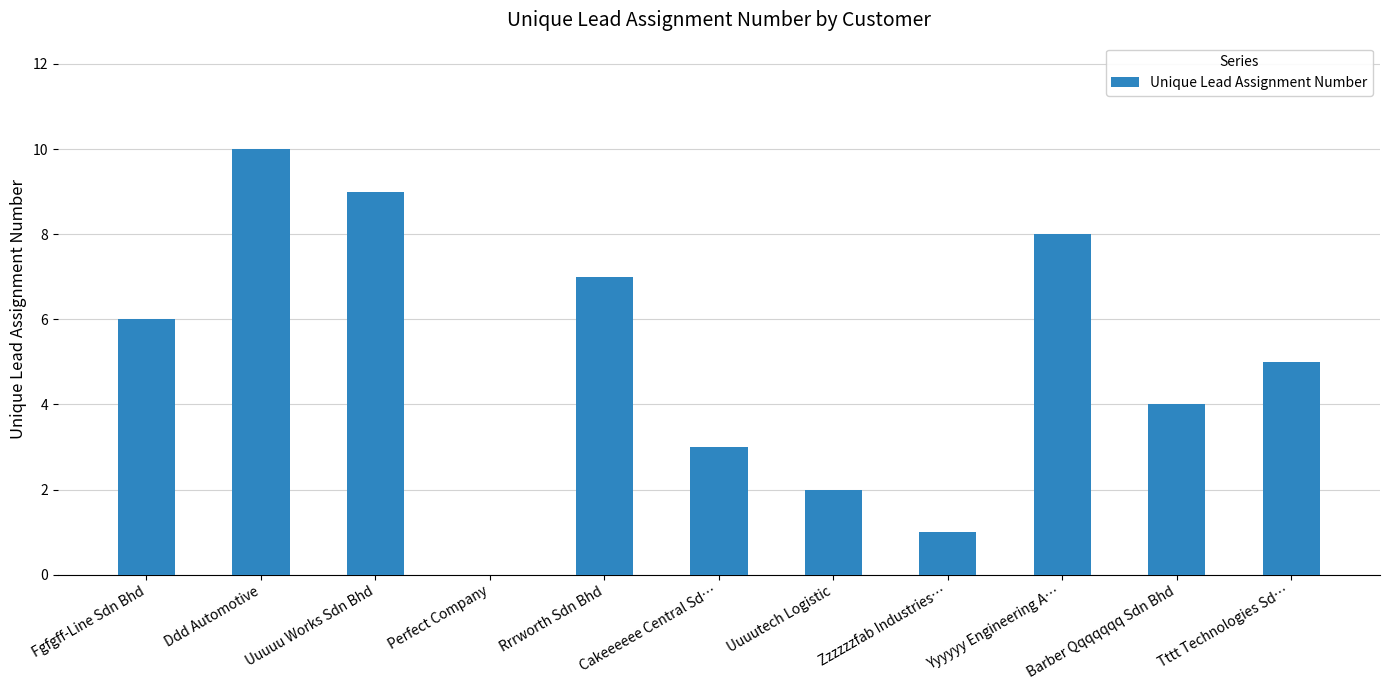

What is the difference between the values at Cakeeeeee Central Sd… and Rrrworth Sdn Bhd?

4